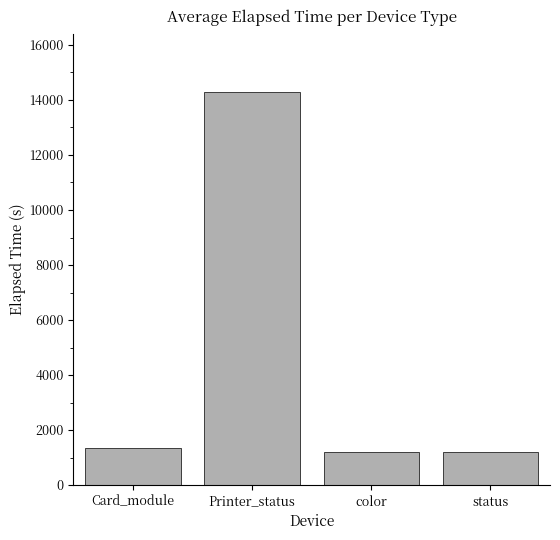

What is the label of the 4th bar from the left?

status